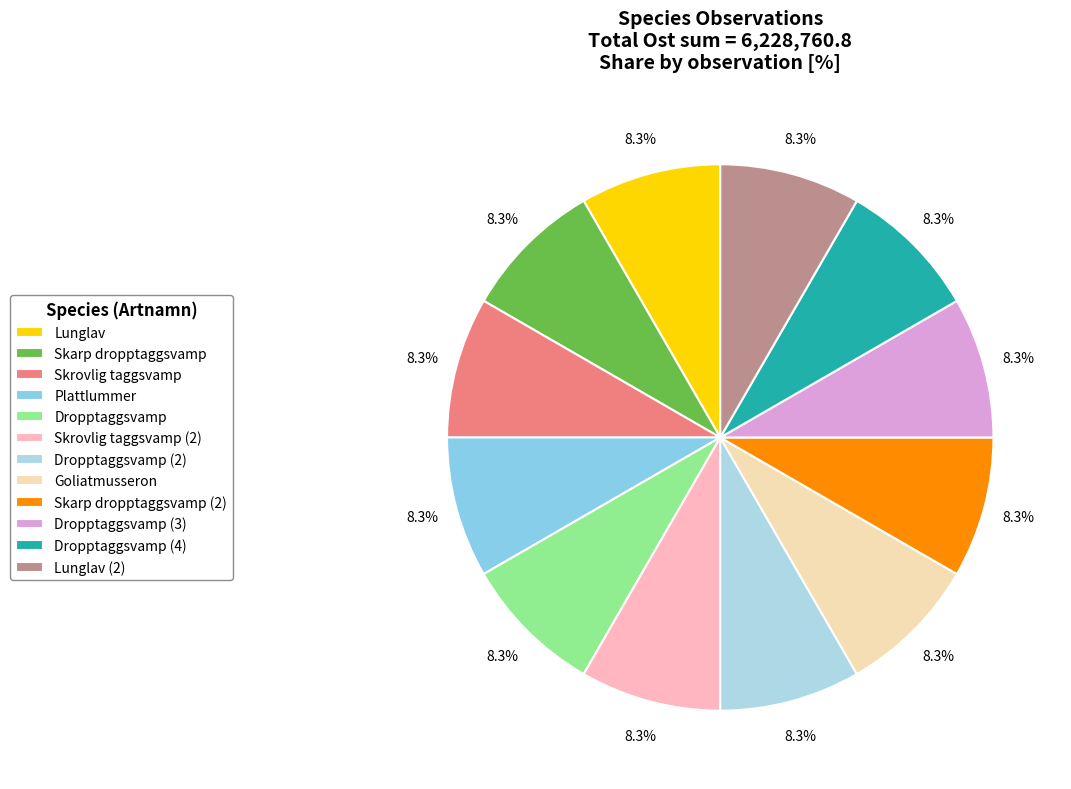

To the nearest percent, what is the average slice percentage?

8%